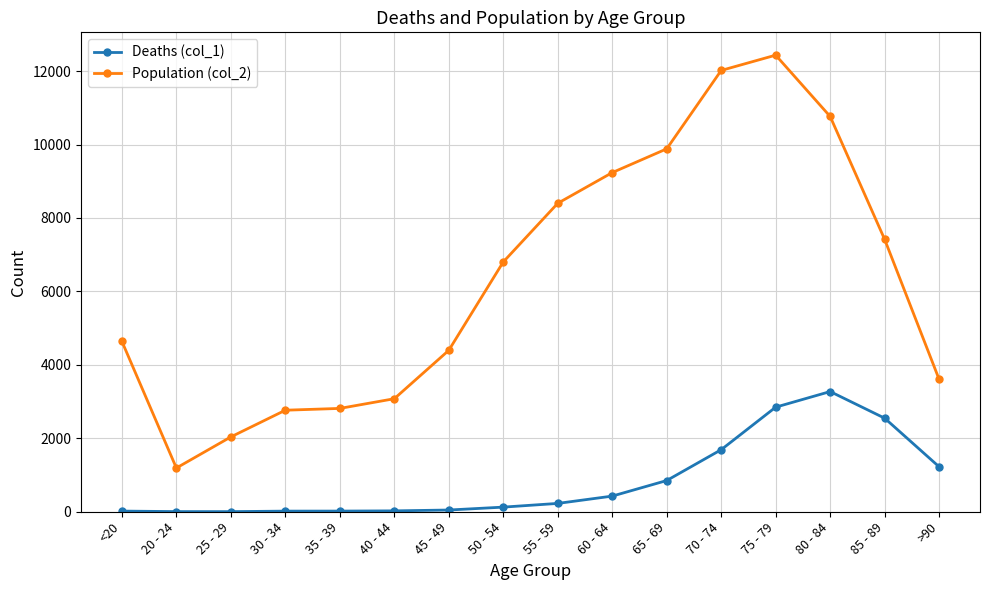

Does the chart display data point markers on the line(s)?

Yes